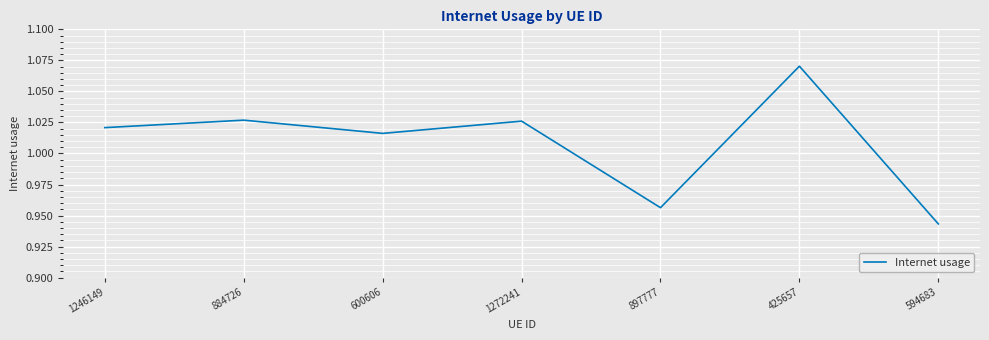

Between 1246149 and 884726, which is larger?

884726